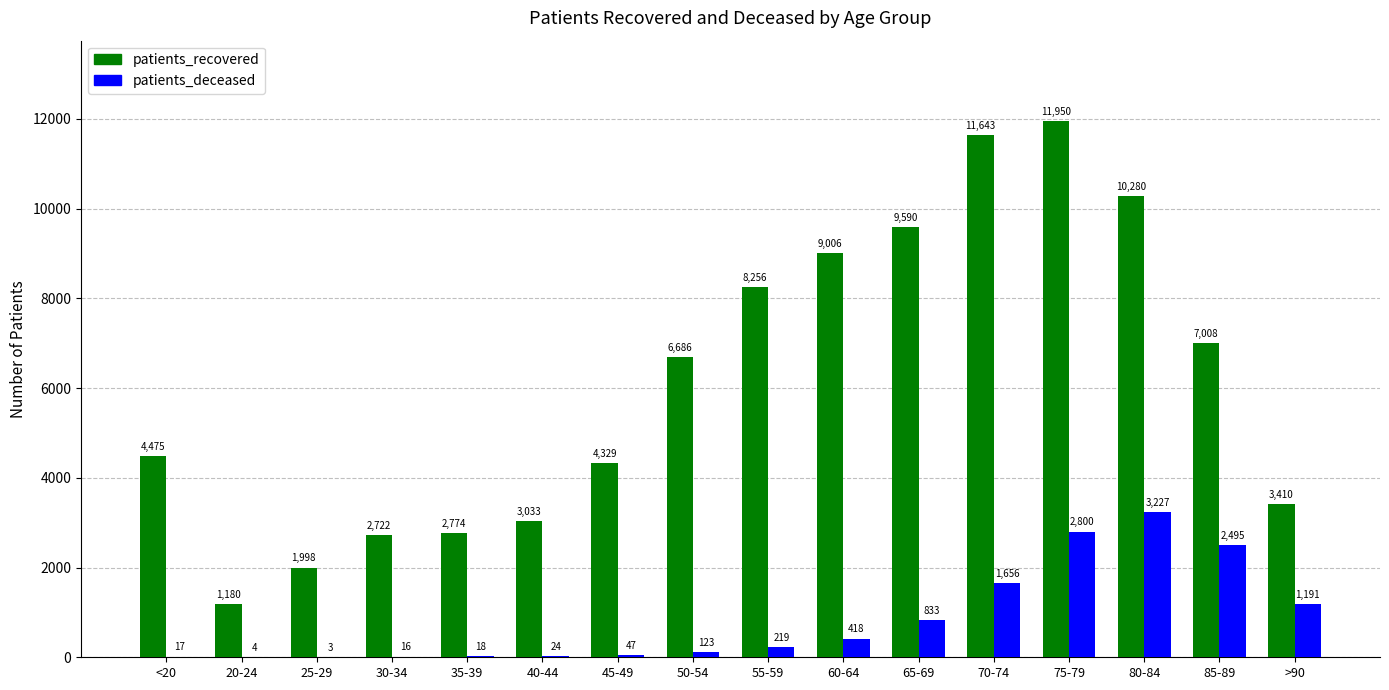

Is the value of patients_recovered at 30-34 greater than the value of patients_deceased at 45-49?

Yes